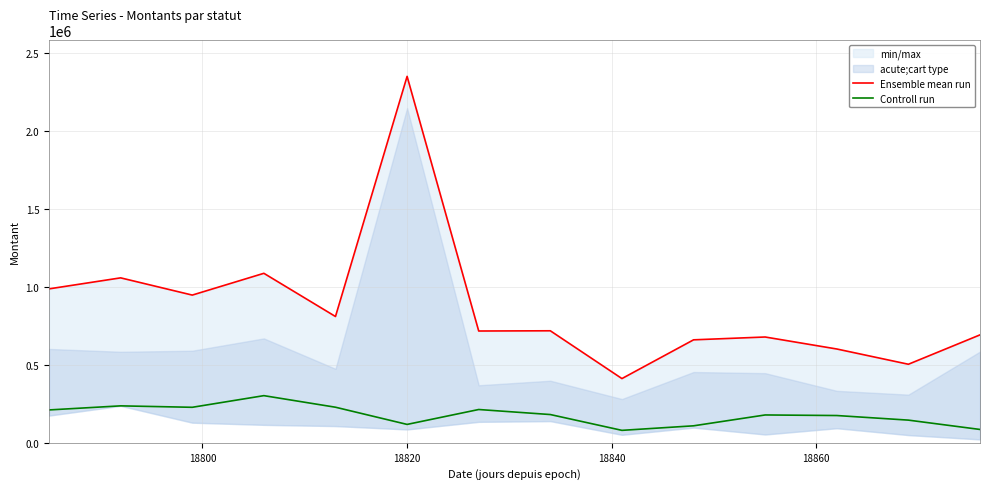

True or false: Controll run and Ensemble mean run intersect in this chart.

False